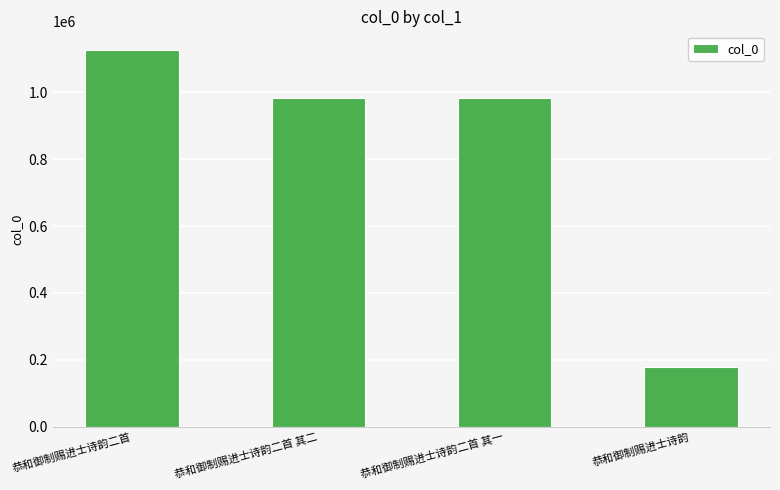

Are the bars grouped side by side (vs. stacked)?

No